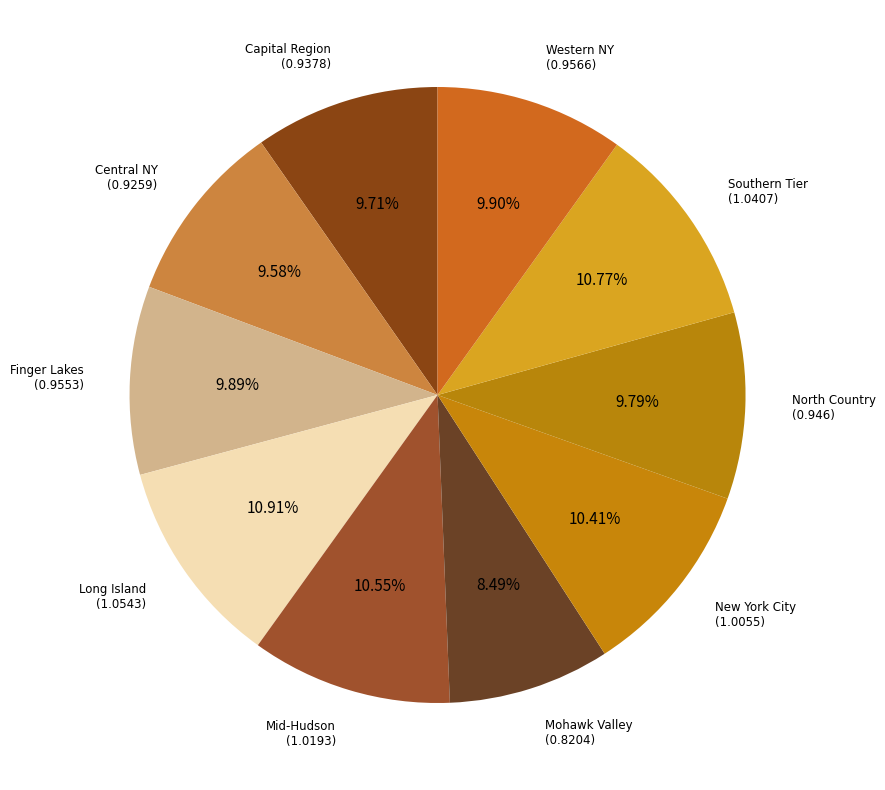

Does Western NY account for over 50% of the chart?

No